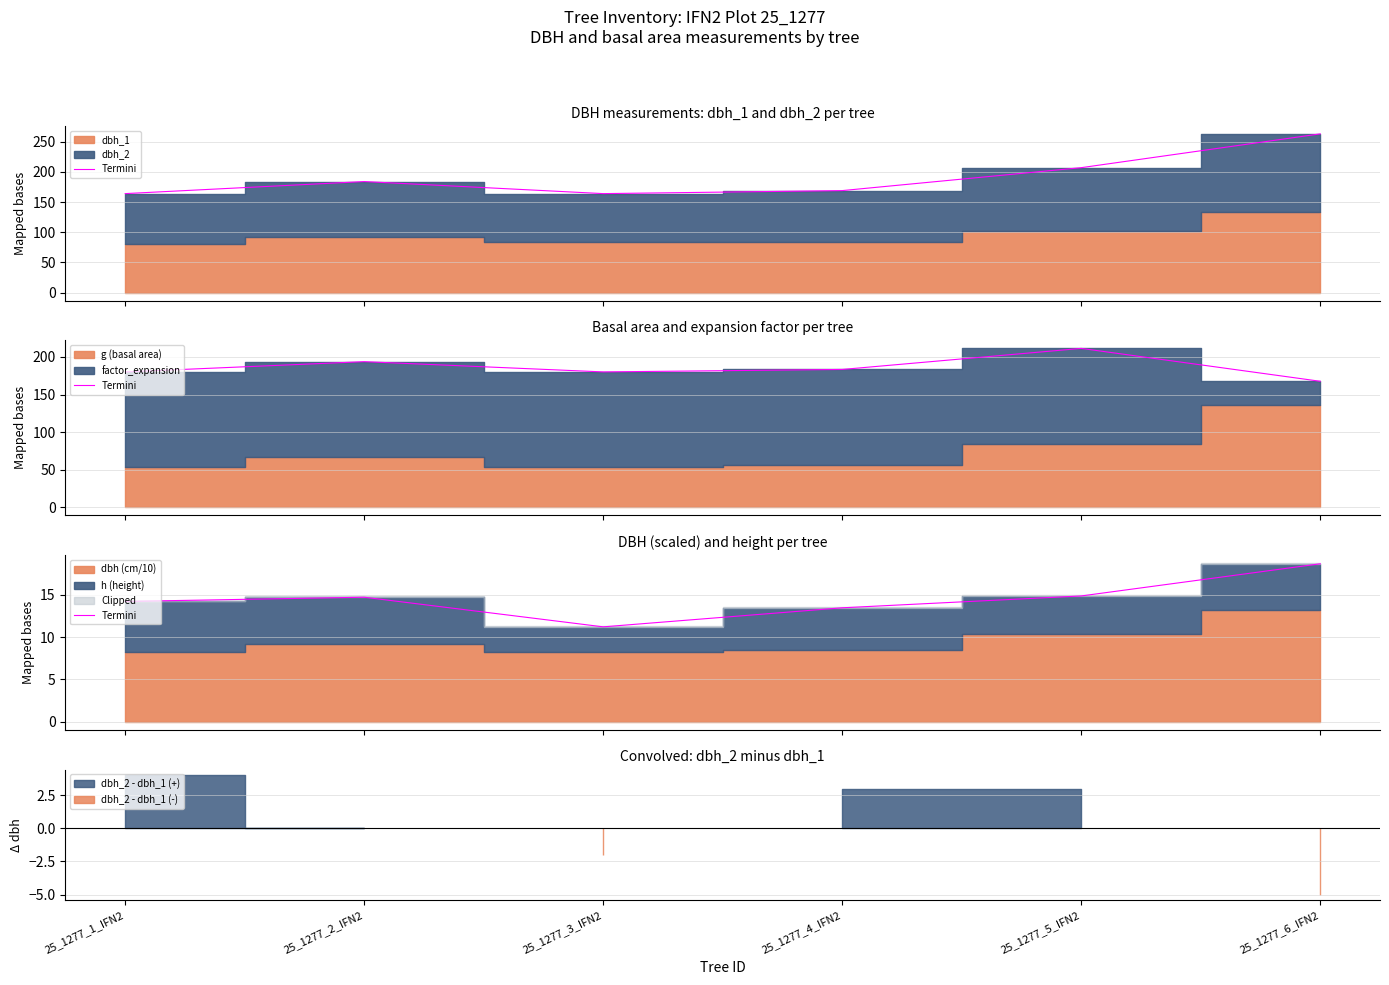

Approximately how many times larger is the value at 25_1277_5_IFN2 compared to 25_1277_4_IFN2?

1.1